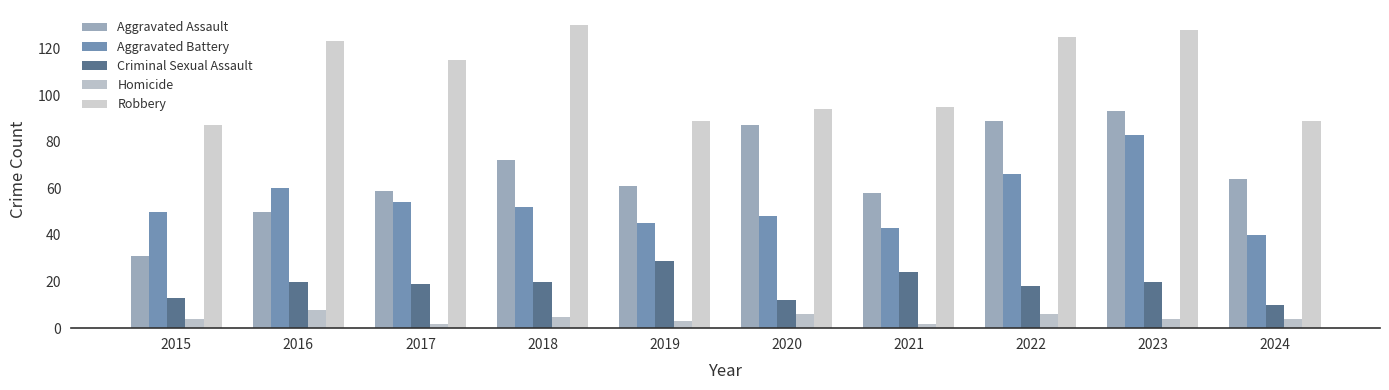

Where does the Aggravated Assault series first go above 64?

2018